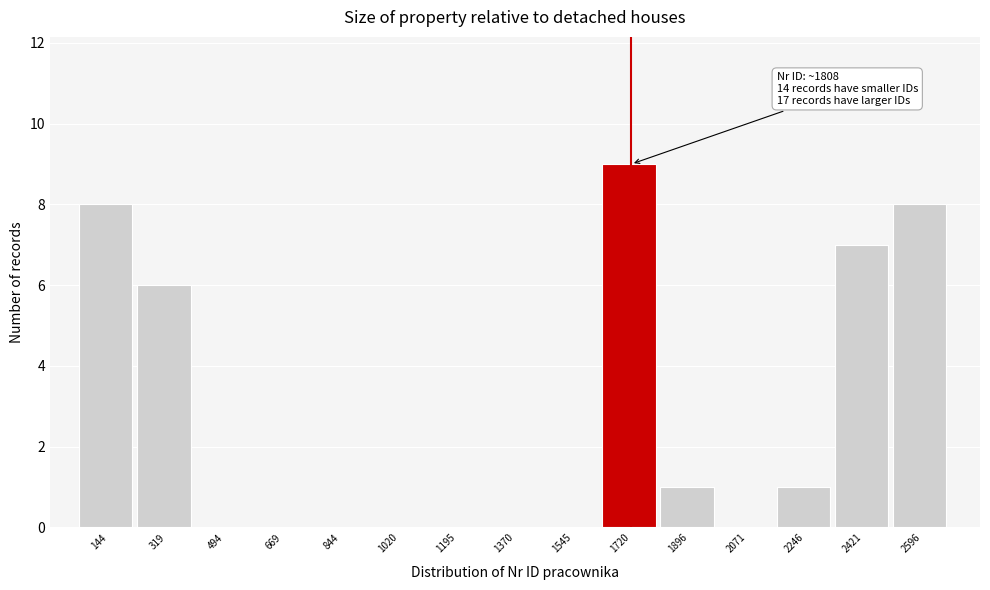

Reading left to right, transcribe all the data shown in this chart.

144=8	319=6	494=0	669=0	844=0	1020=0	1195=0	1370=0	1545=0	1720=9	1896=1	2071=0	2246=1	2421=7	2596=8